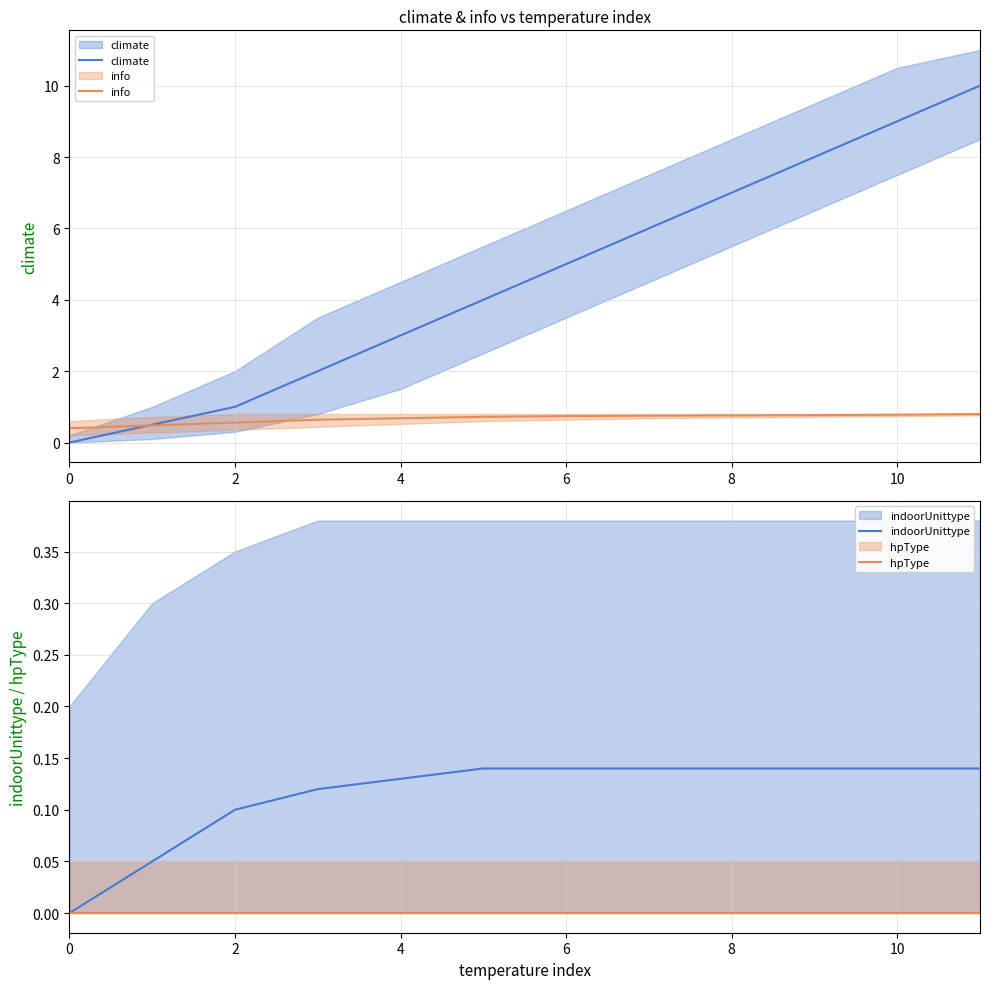

How many lines are shown in the chart?

4